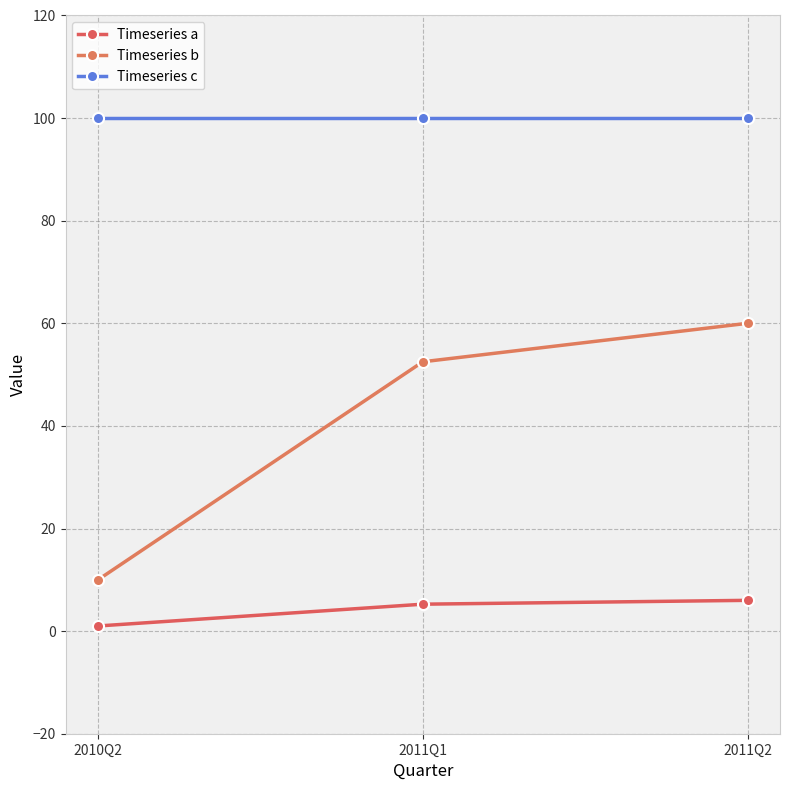

Does the chart have visible grid lines?

Yes